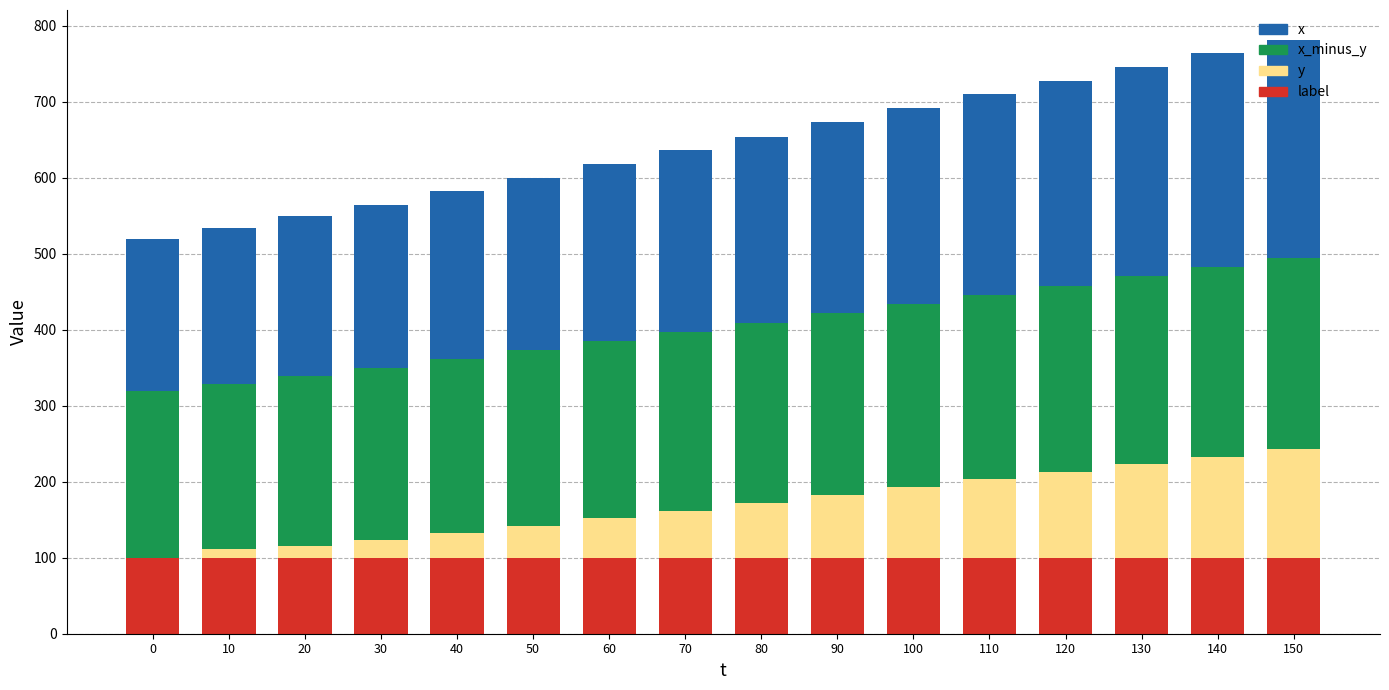

What is the total value across all series at 40?

582.0